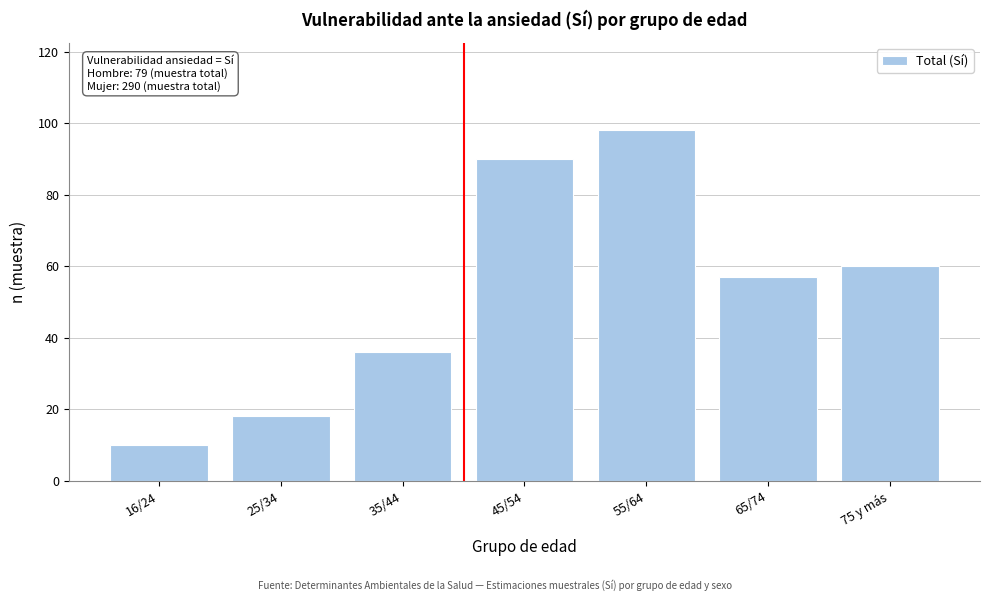

Reading left to right, list all the values displayed in this chart.

10	18	36	90	98	57	60